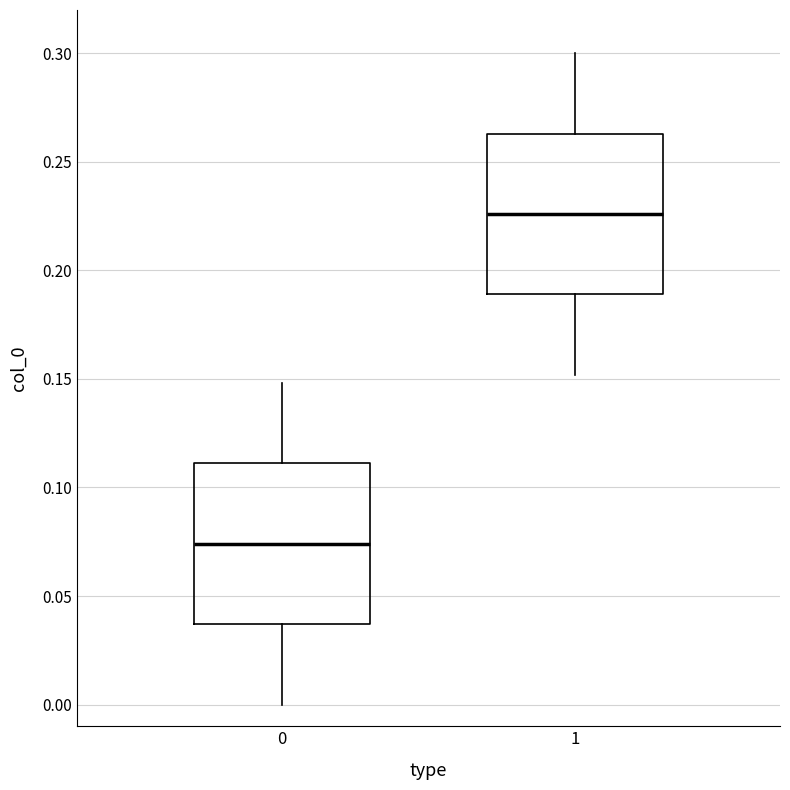

Reading left to right, transcribe this box plot: for each box, give where its median line is, the range the box spans, and where its two whiskers end, as read against the y-axis. The values are not printed on the chart, so give them approximately, as read against the axis.

0: median 0.075, box 0.035 to 0.110, whiskers 0.000 to 0.150
1: median 0.225, box 0.190 to 0.265, whiskers 0.150 to 0.300